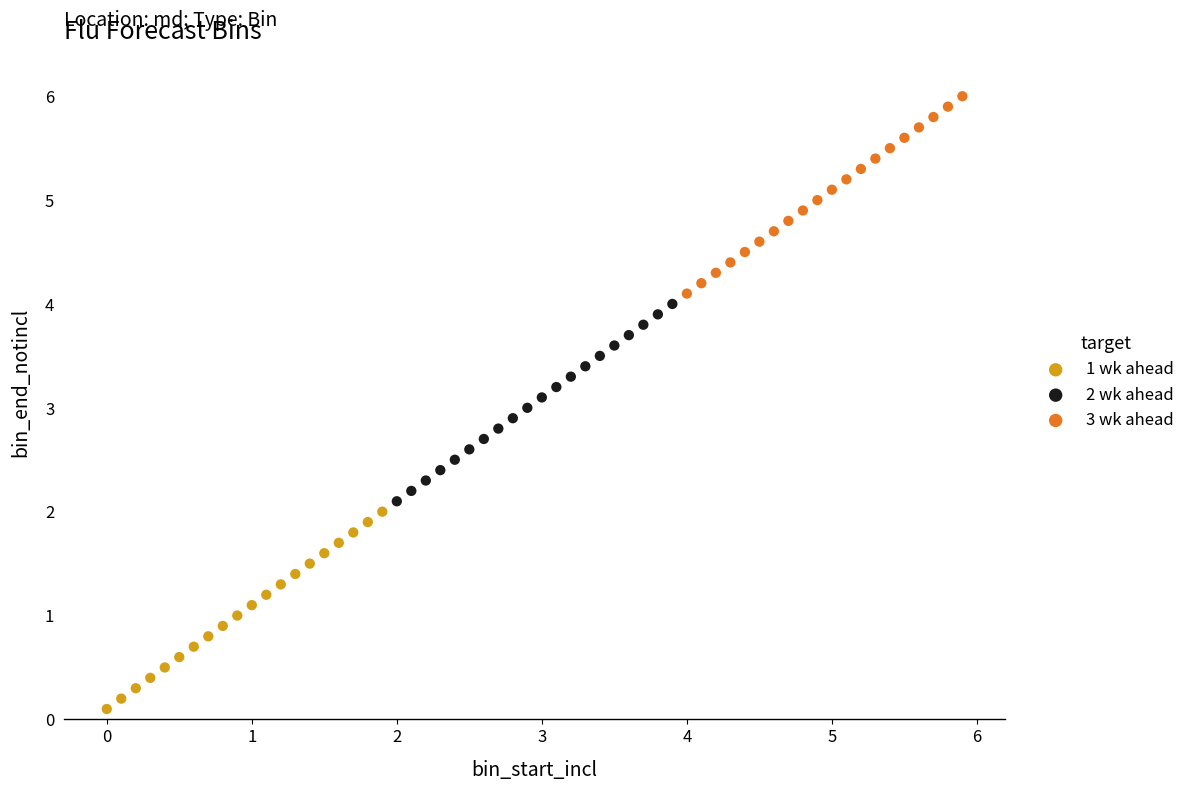

Which series reaches the maximum Y coordinate?

3 wk ahead